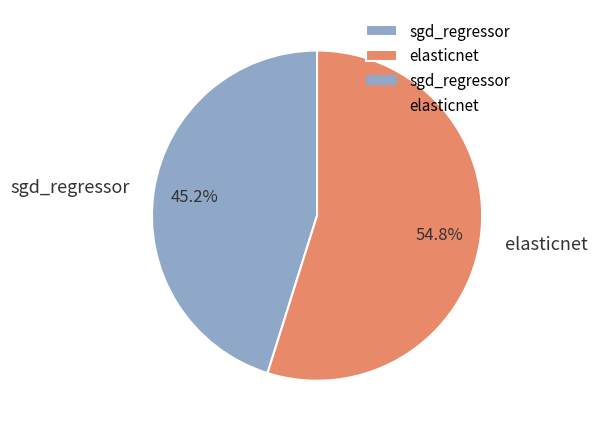

Is it true that sgd_regressor is 31% of the pie?

False